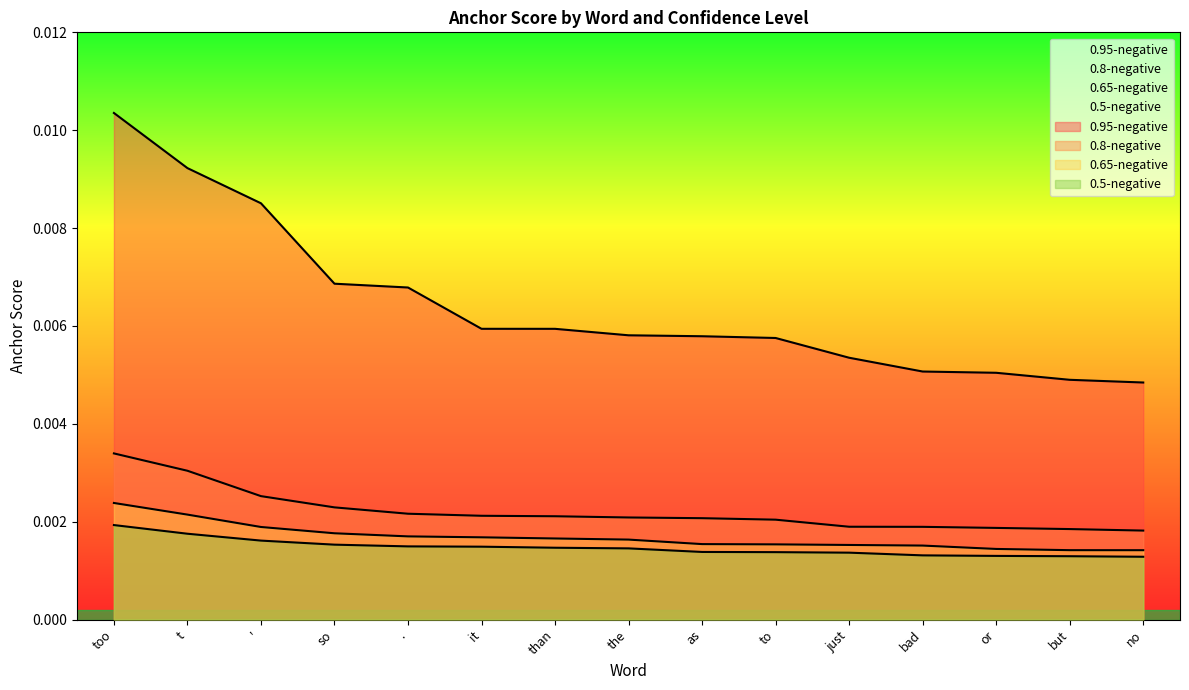

Is the value of 0.8-negative at . greater than the value of 0.65-negative at just?

Yes